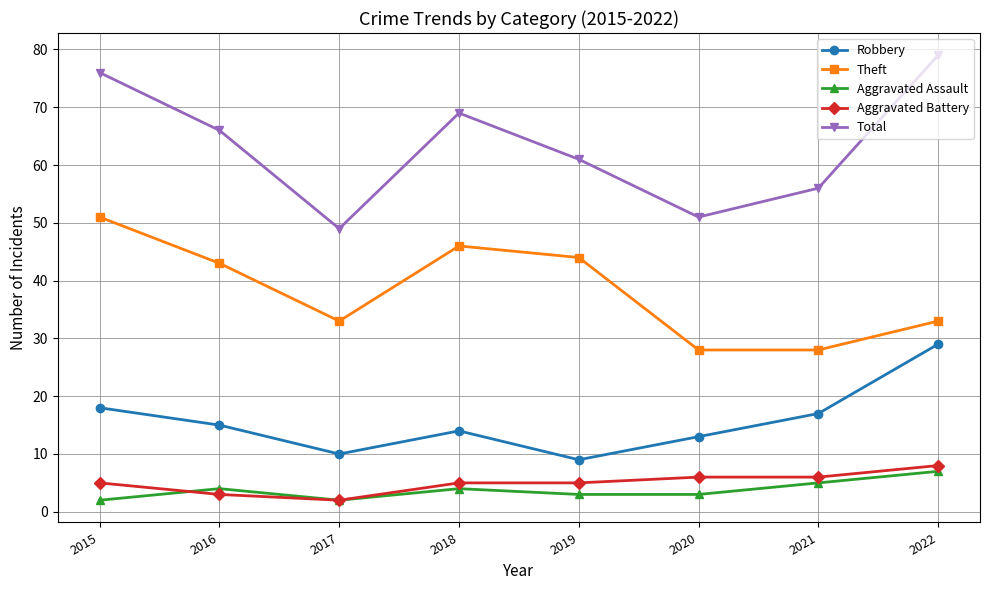

List the series in order of their peak value, lowest first.

Aggravated Assault, Aggravated Battery, Robbery, Theft, Total